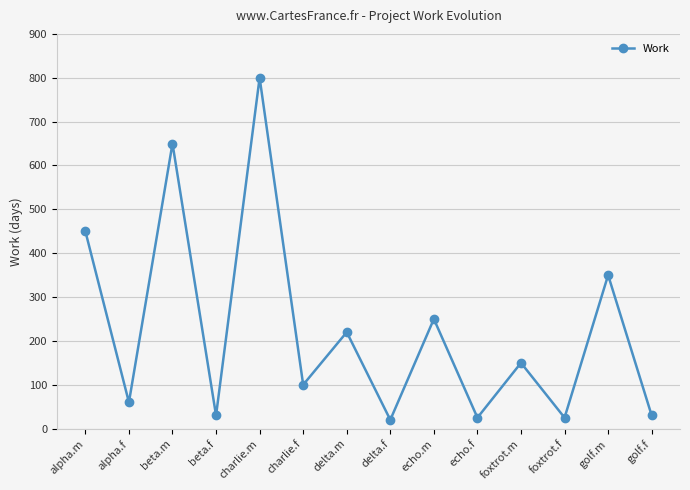

Is it true that the value at beta.f is 30?

True